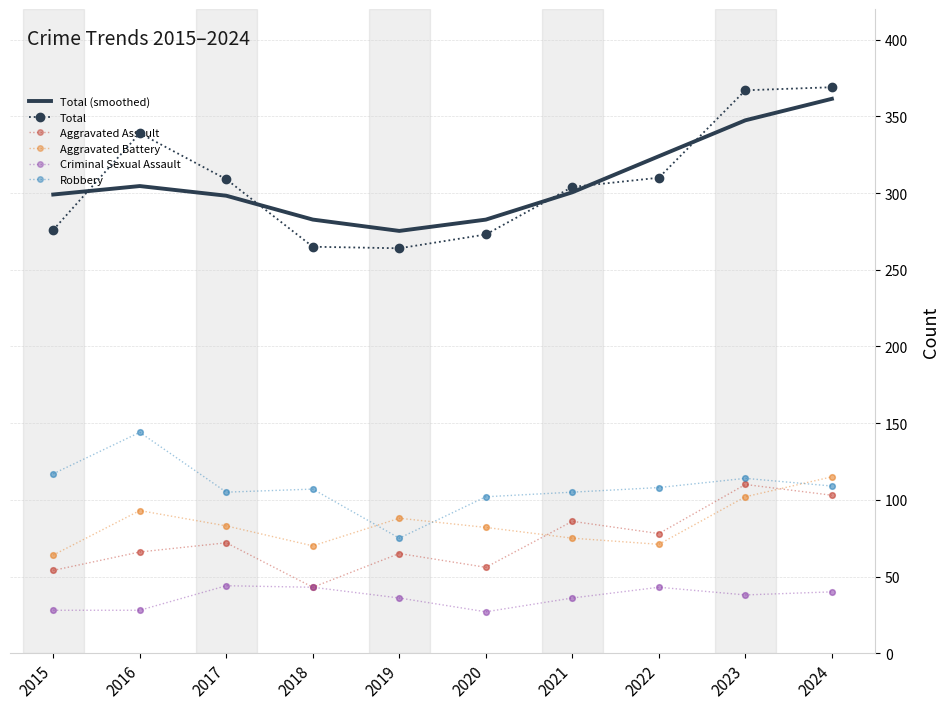

Is the value of Total at 2018 greater than the value of Total (smoothed) at 2019?

No